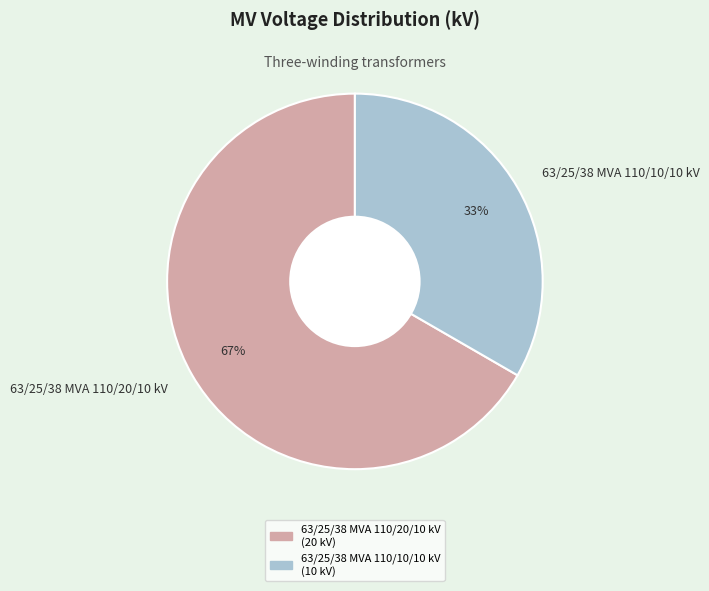

To the nearest percent, what portion does 63/25/38 MVA 110/10/10 kV represent?

33%